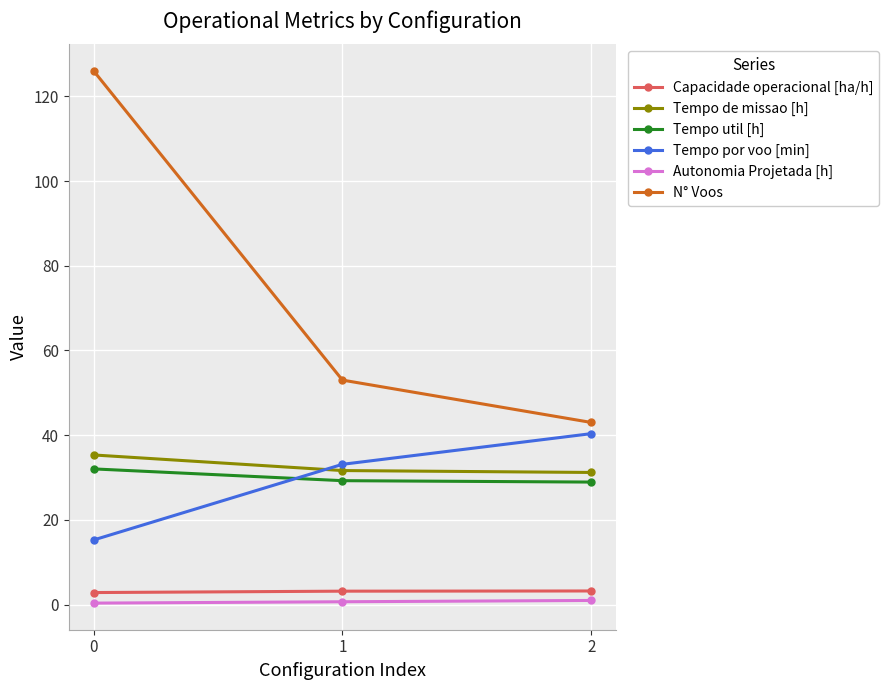

The value of Capacidade operacional [ha/h] at 1 is 3.2. True or false?

True